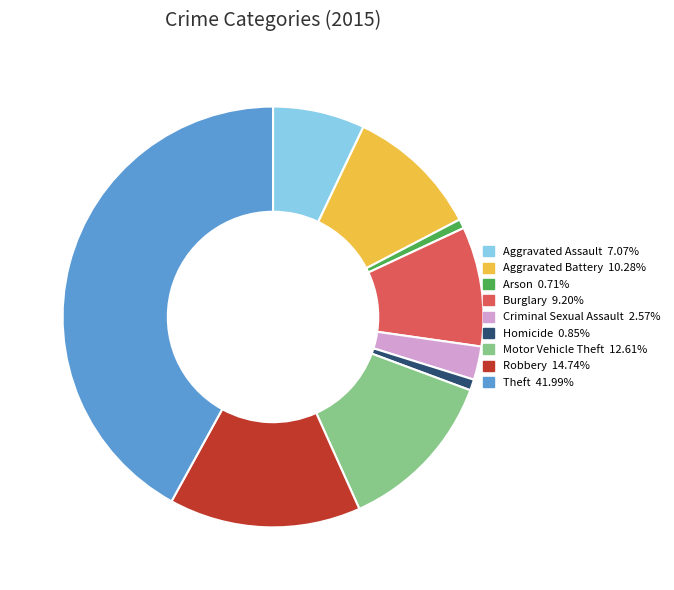

How many segments does this pie chart have?

9